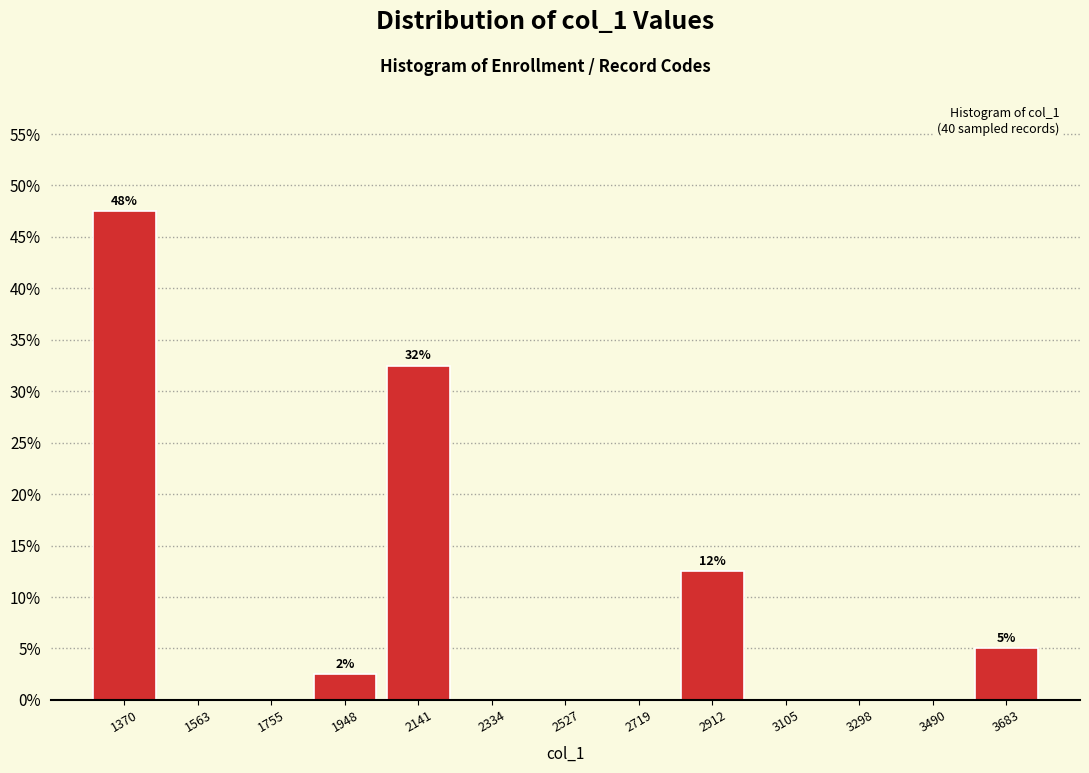

Which range on the x-axis has the tallest bar?

1280 to 1460